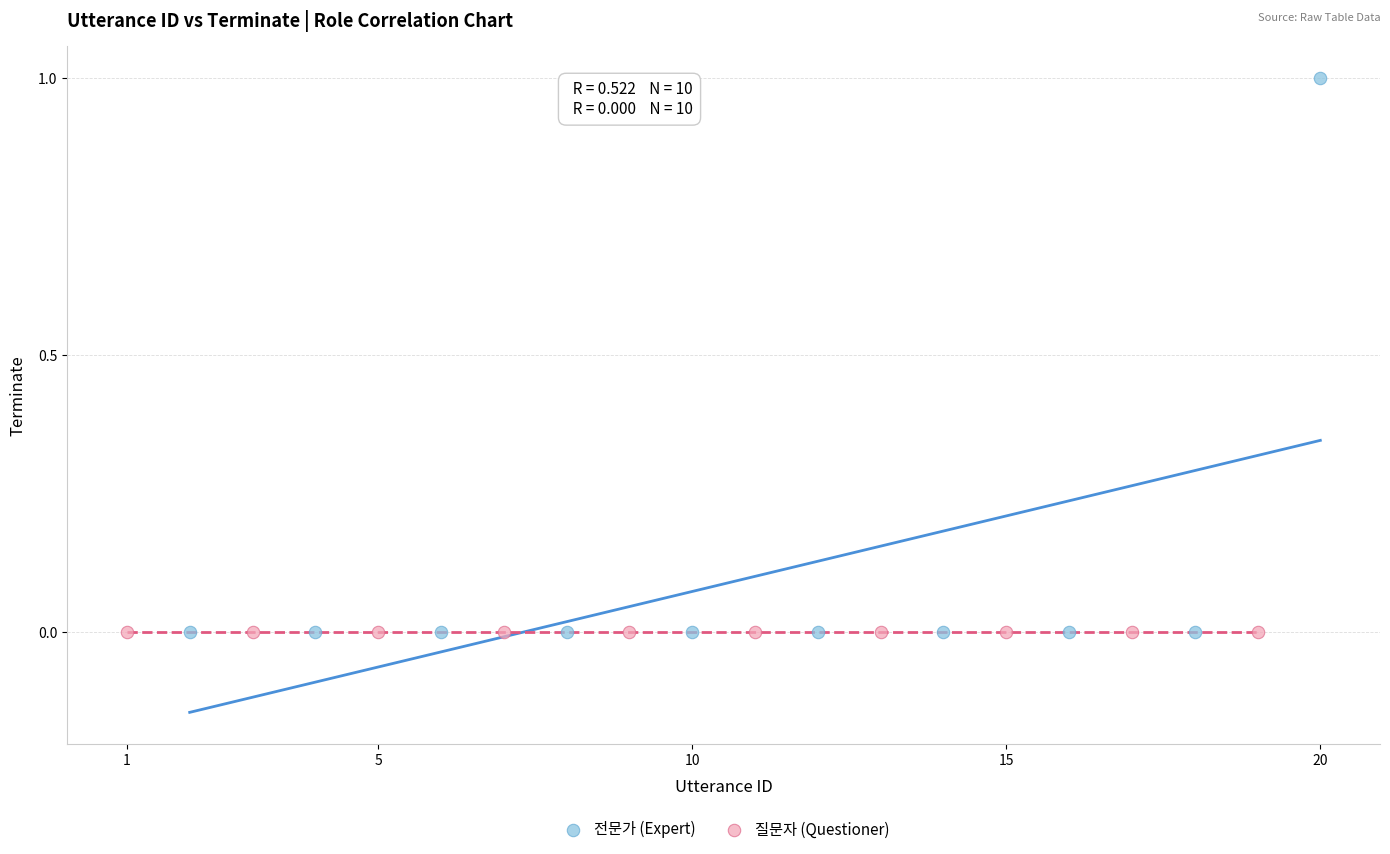

Which series reaches the maximum Y coordinate?

전문가 (Expert)